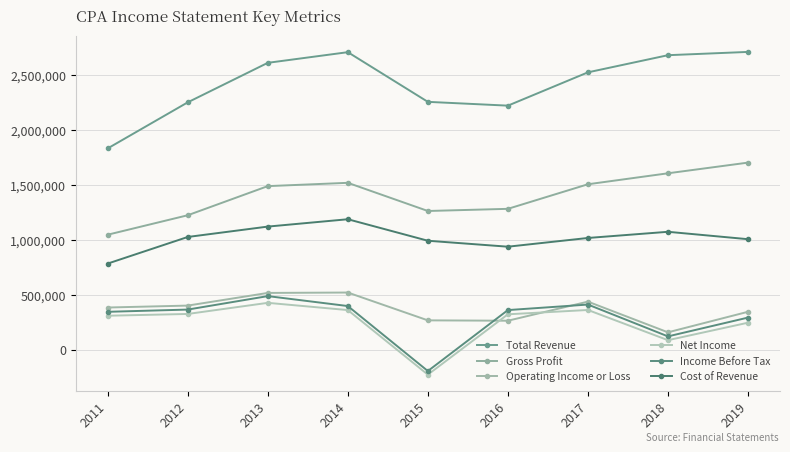

Which category has the highest value in the Net Income series?

2013